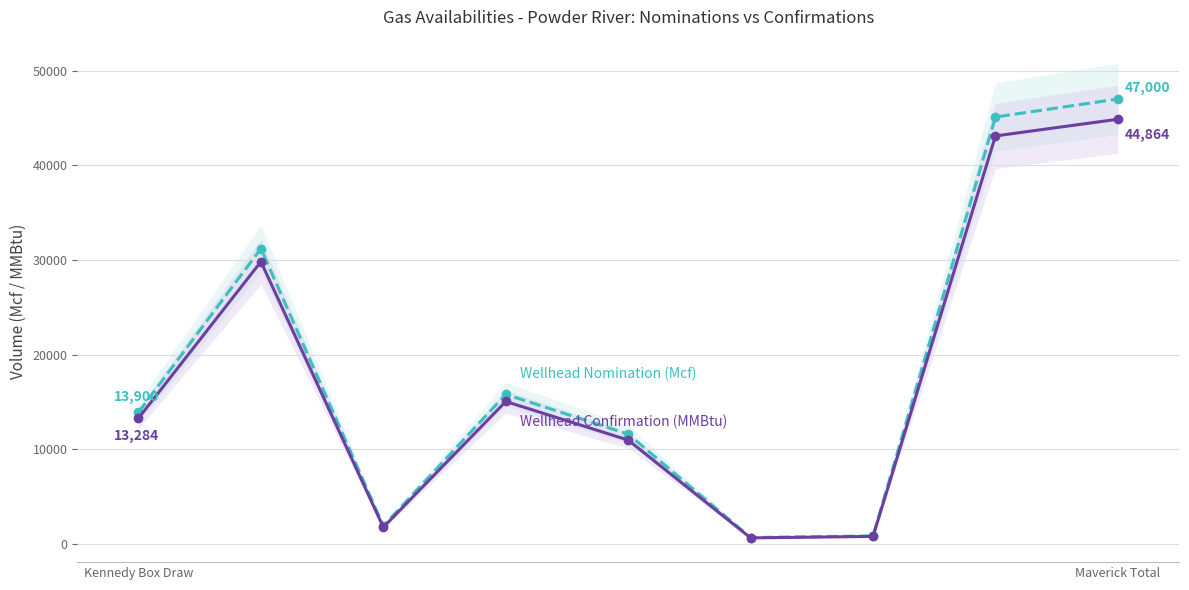

At which label does Wellhead Nomination (Mcf) reach its minimum?

5